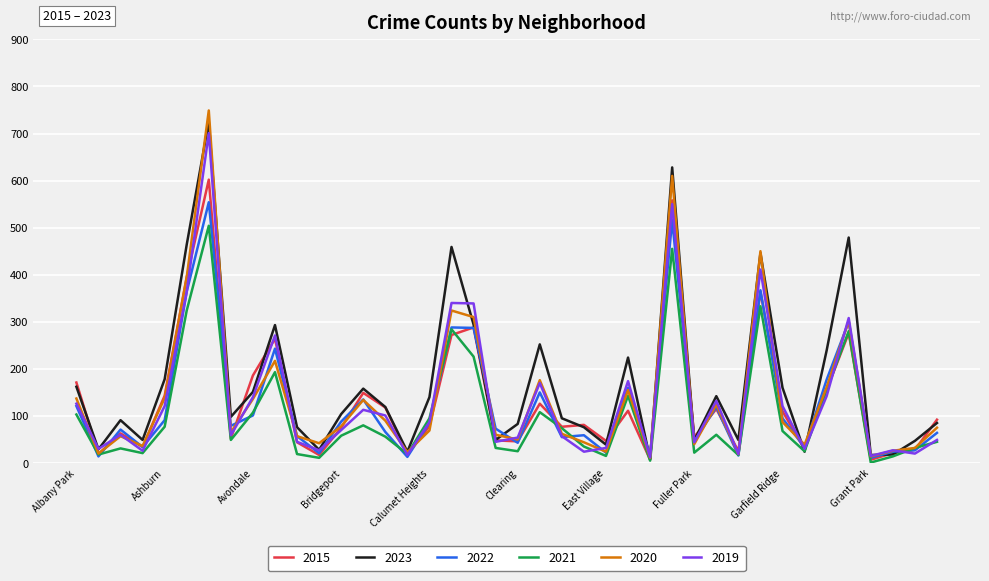

What is the greatest value displayed?

749